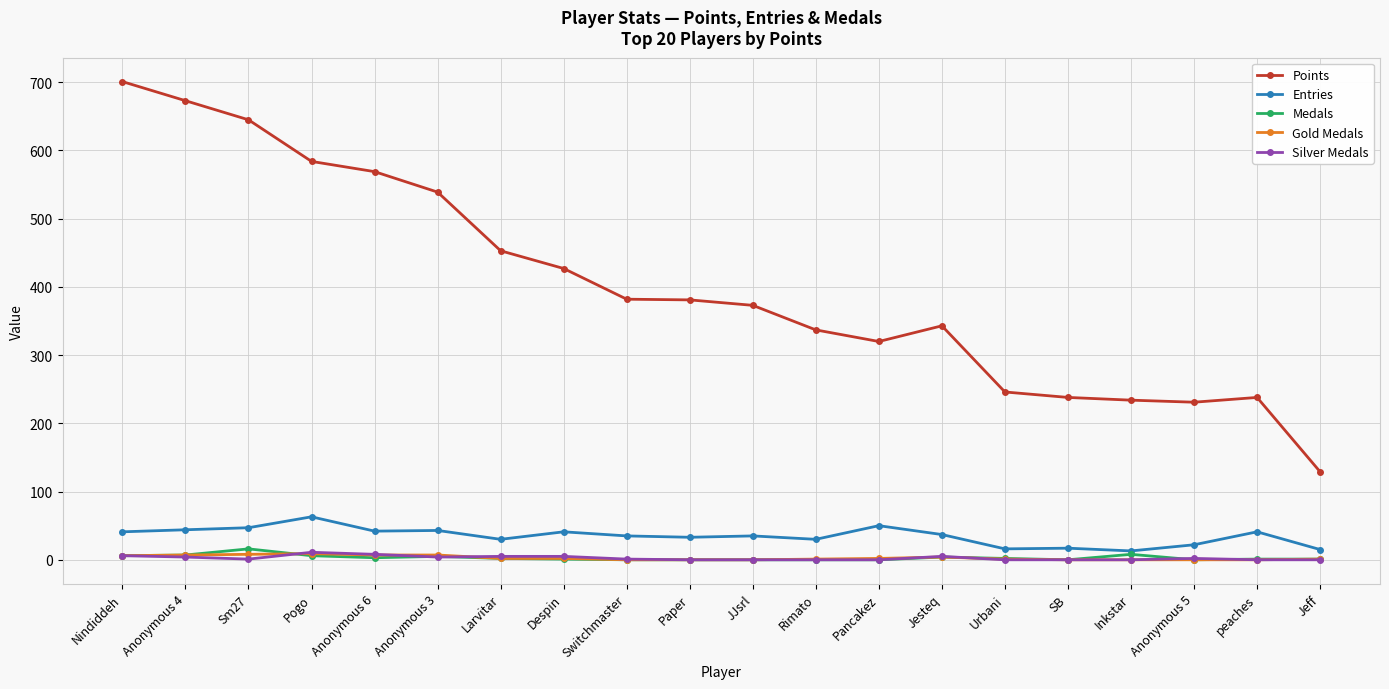

Is it true that Points equals 498 at Jesteq?

False